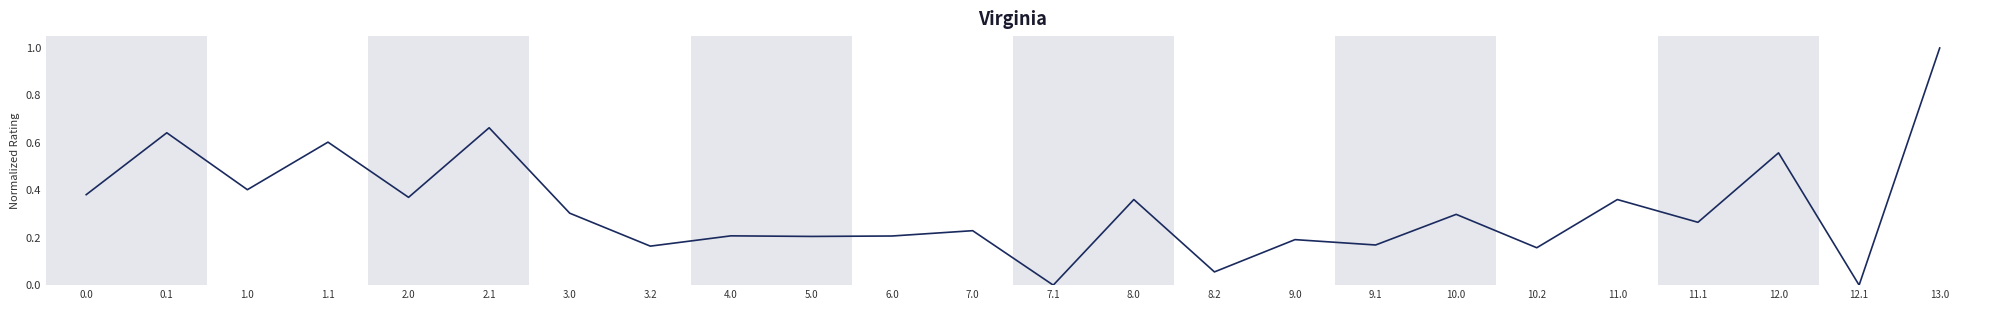

What is the change in value from 0.1 to 5.0?

-0.4